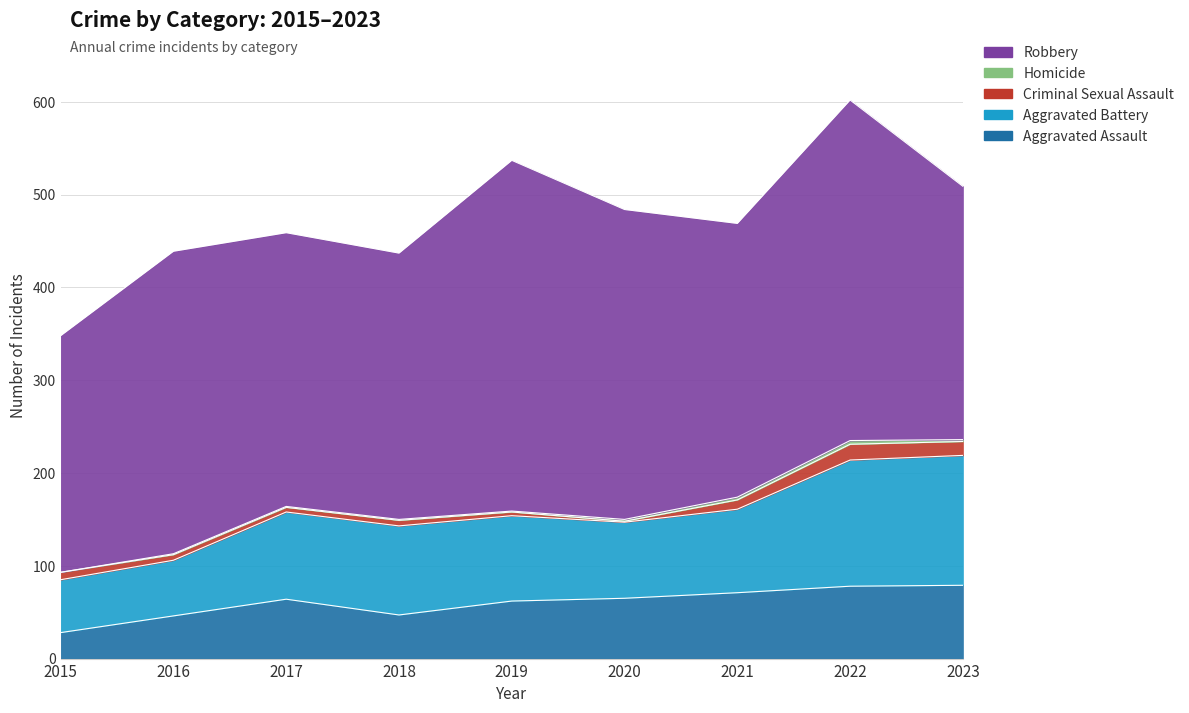

What is the average value of the Criminal Sexual Assault series?

8